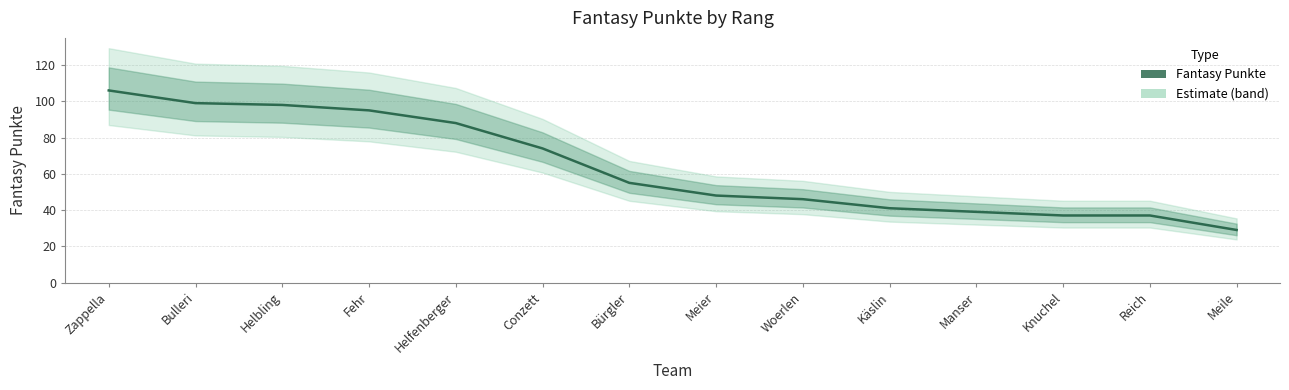

How many values are below 55?

7